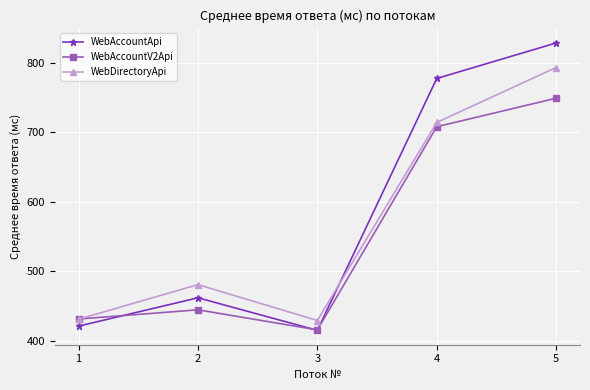

How many lines are shown in the chart?

3